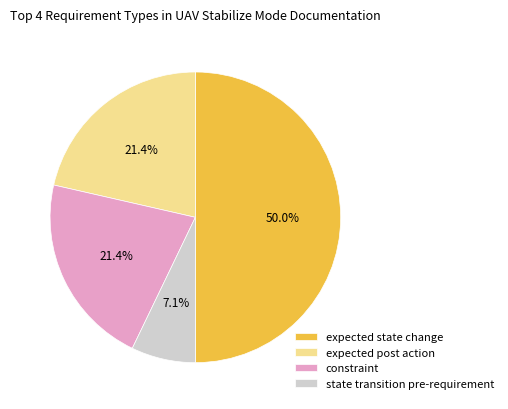

What percentage is the expected state change slice, to the nearest percent?

50%